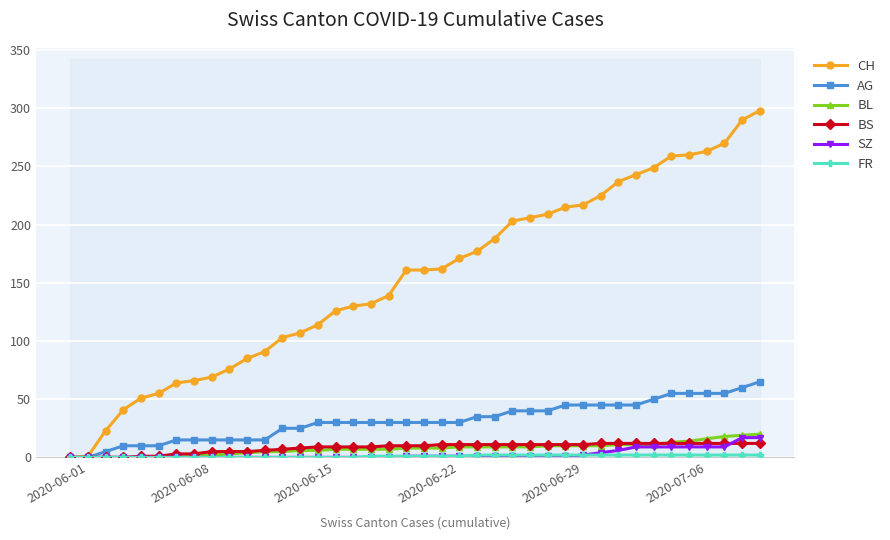

What are all the series names shown in the legend?

CH, AG, BL, BS, SZ, FR